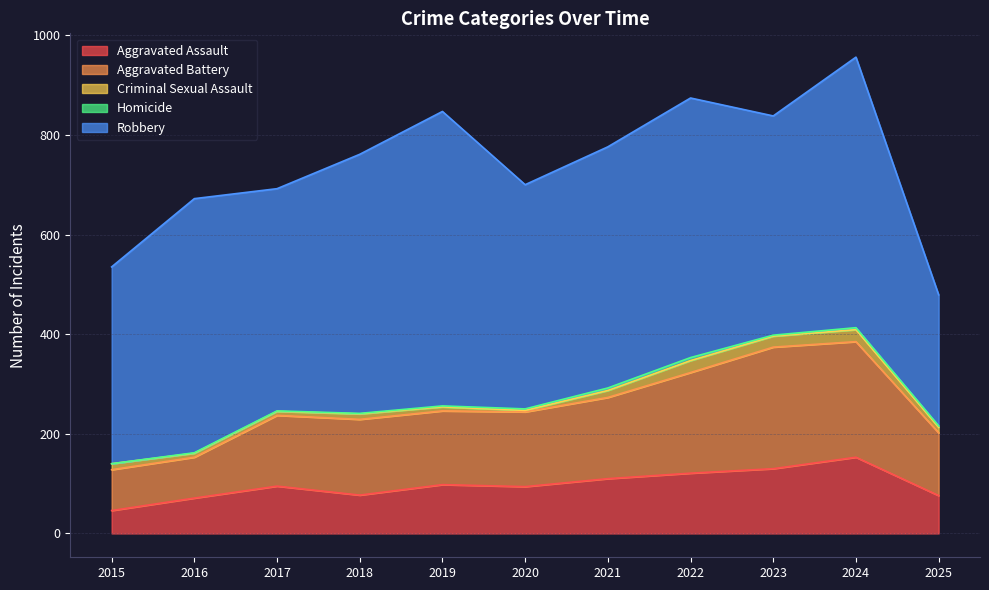

Is the value of Aggravated Assault at 2020 greater than the value of Homicide at 2017?

Yes